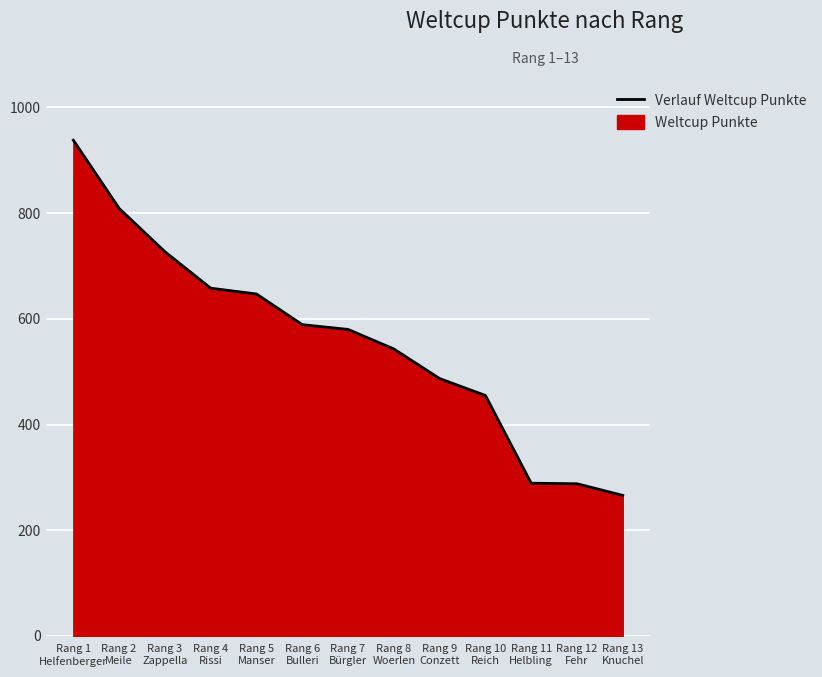

What is the change in value from Rang 4
Rissi to Rang 8
Woerlen?

-115